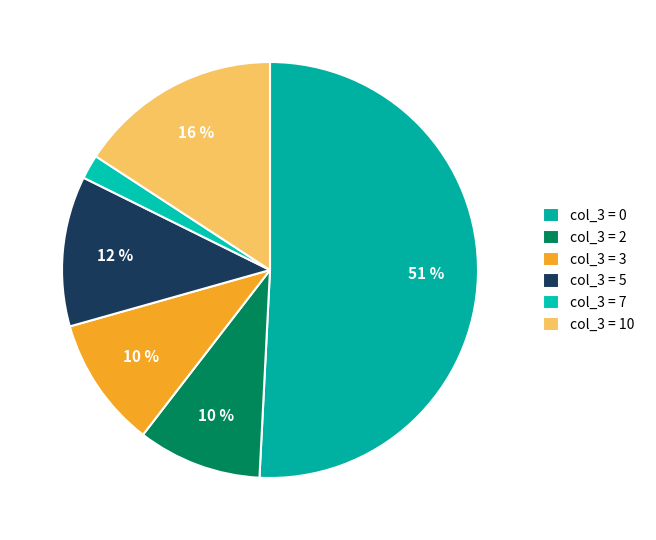

To the nearest percent, what is the average slice percentage?

17%